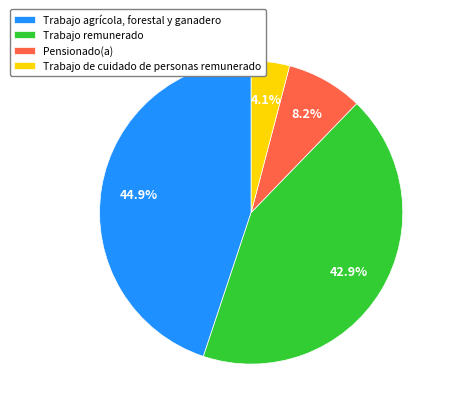

Between Trabajo de cuidado de personas remunerado and Trabajo agrícola, forestal y ganadero, which is larger?

Trabajo agrícola, forestal y ganadero